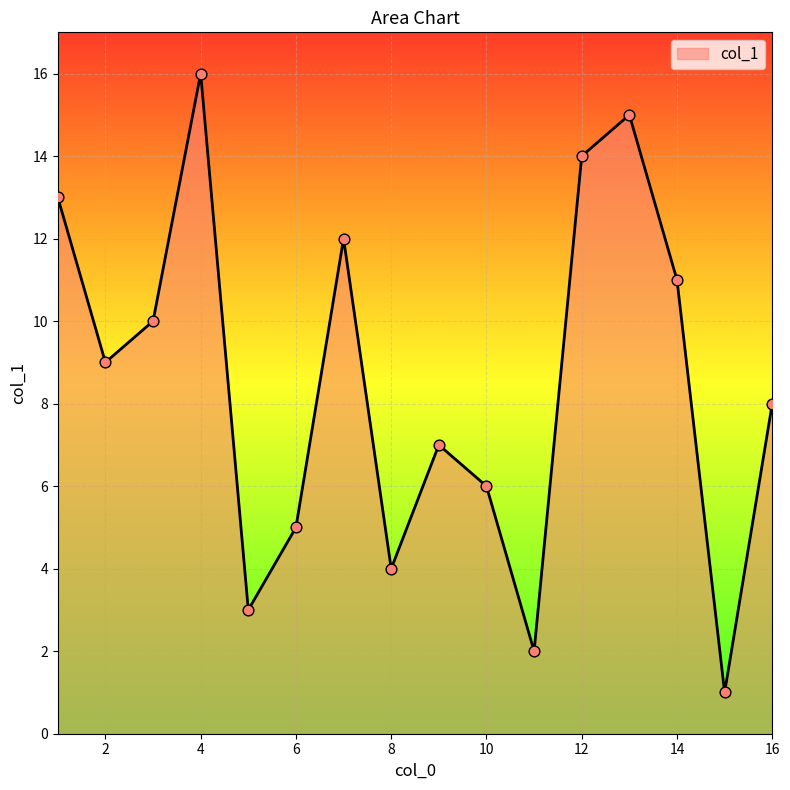

What is the greatest value displayed?

16